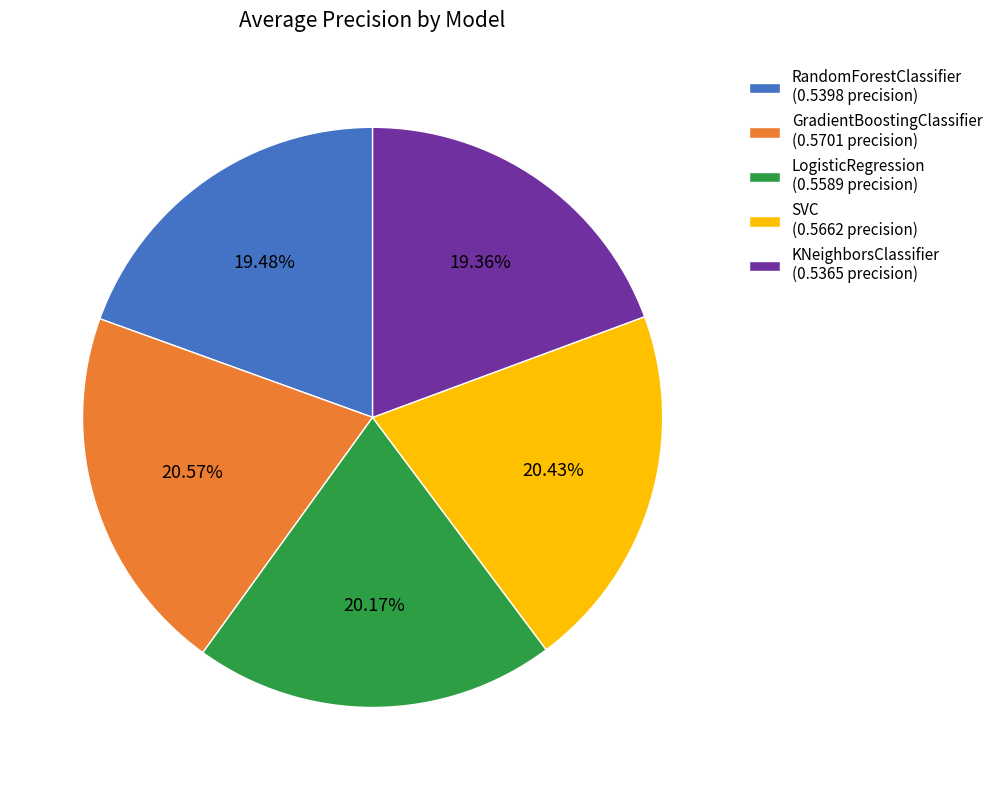

Is there any slice that represents more than half of the pie?

No